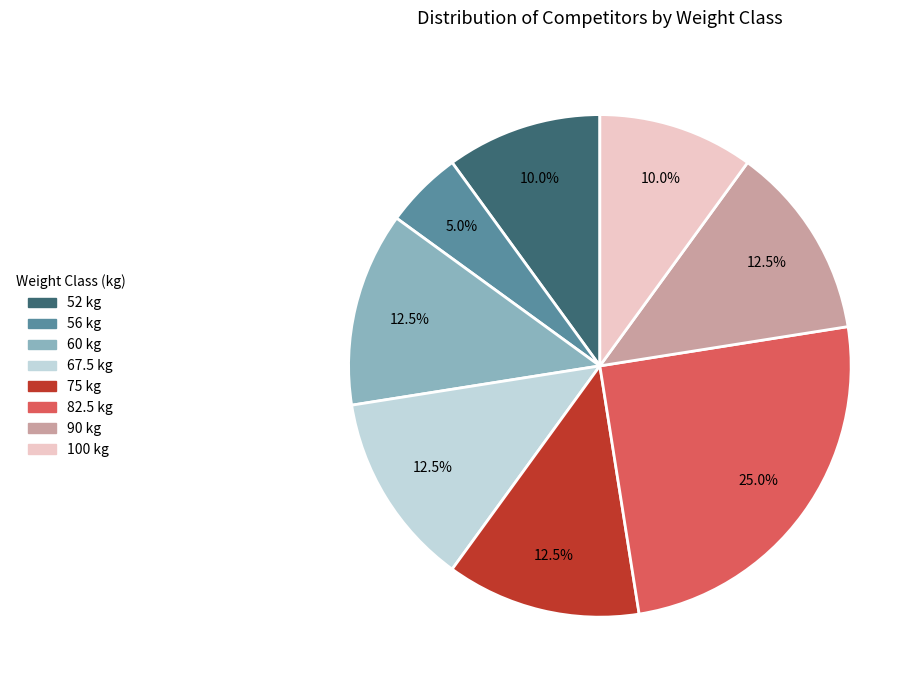

Between 60 and 82.5, which is larger?

82.5